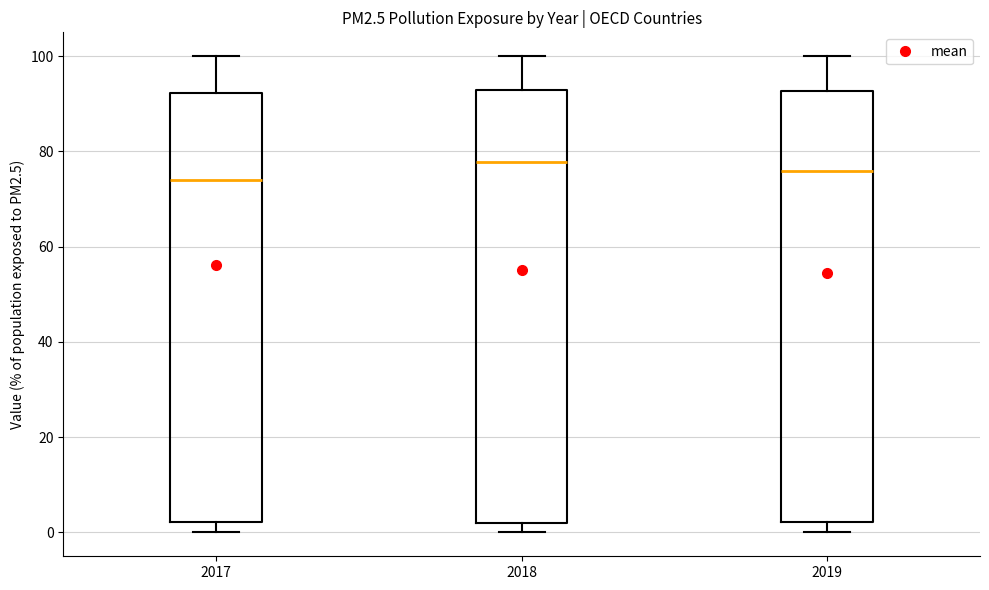

Reading left to right, read every box against the y-axis: the position of its median line, the range the box covers, and the ends of its whiskers. The values are not printed on the chart, so give them approximately, as read against the axis.

2017: median 74, box 2 to 92, whiskers 0 to 100
2018: median 78, box 2 to 92, whiskers 0 to 100
2019: median 76, box 2 to 92, whiskers 0 to 100